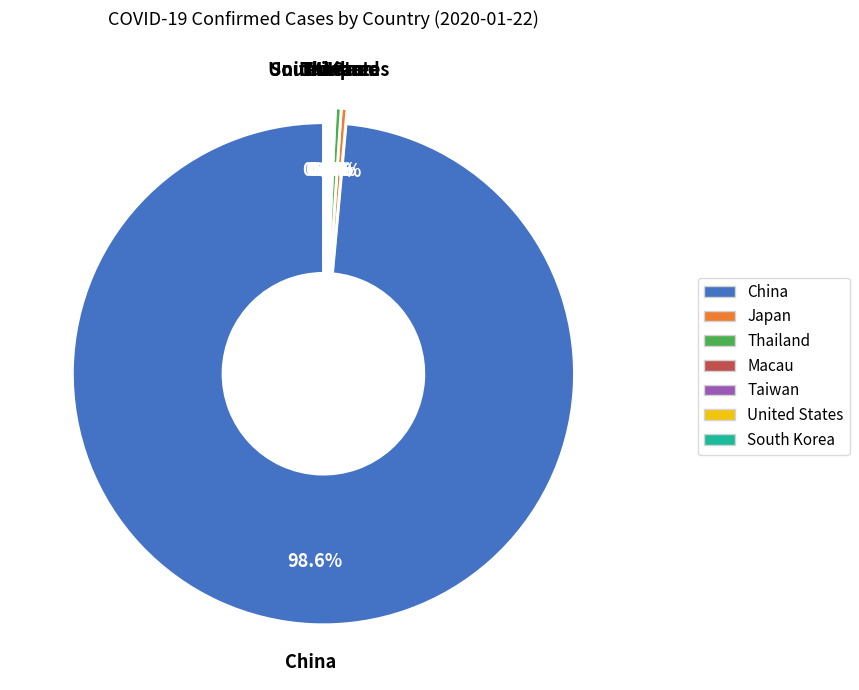

Does China account for over 50% of the chart?

Yes